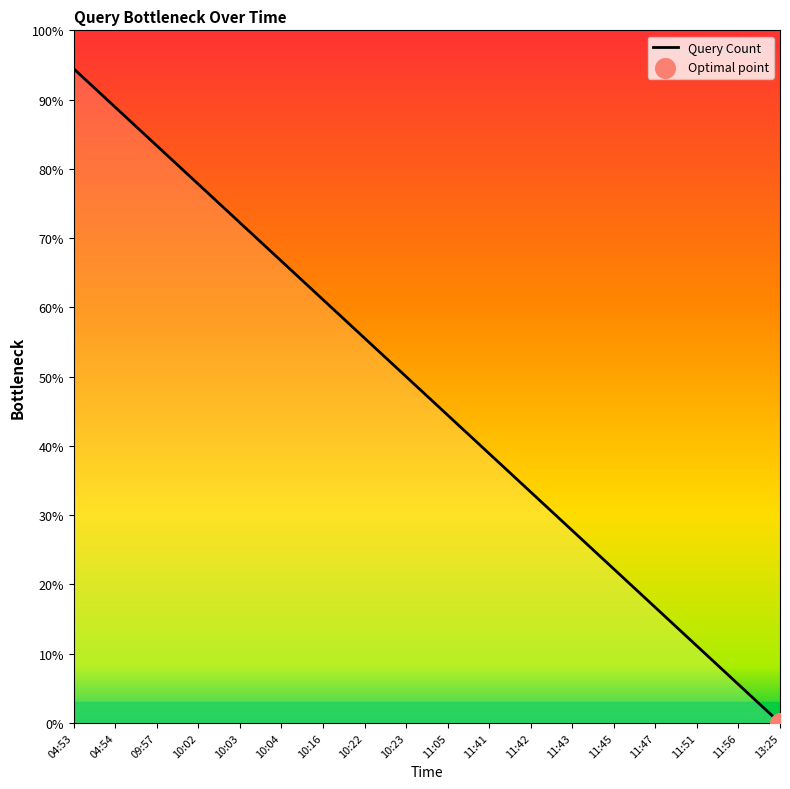

What is the change in value from 04:54 to 11:56?

-83.3